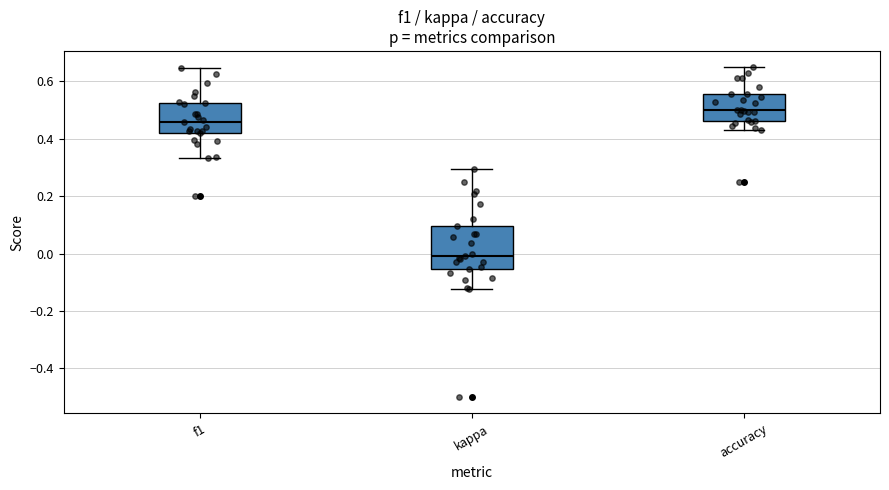

Where does the upper whisker of the box for accuracy end on the y-axis? The values are not printed on the chart, so give them approximately, as read against the axis.

0.64